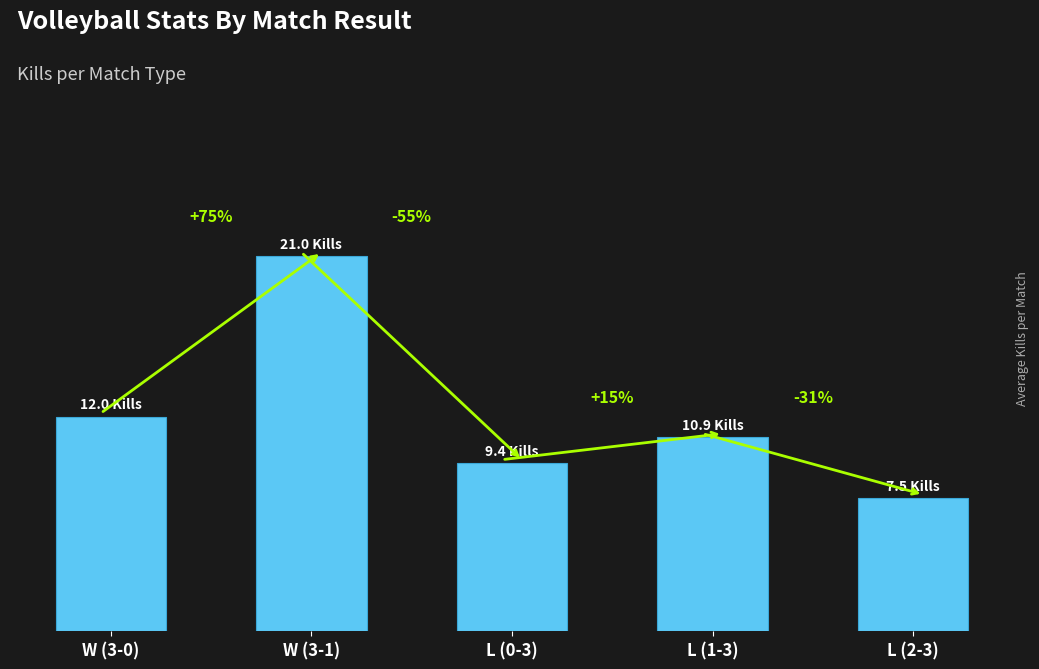

True or false: the data shows 10.8 at W (3-1).

False